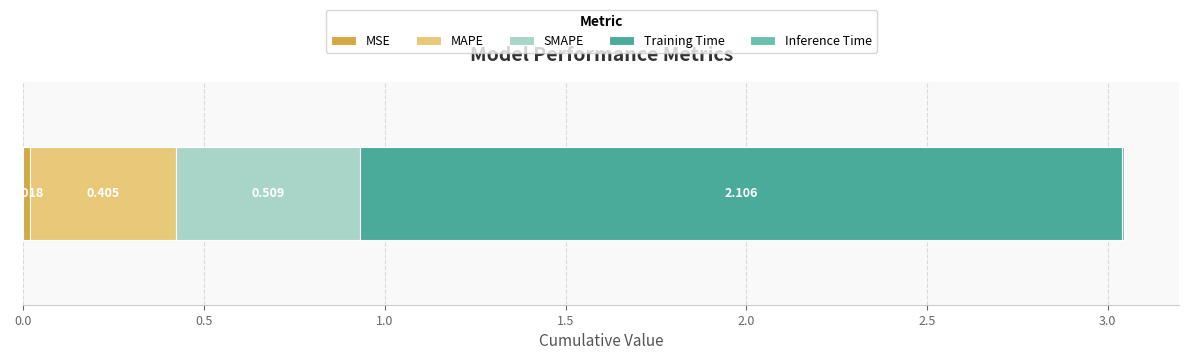

Count the number of categories in the chart.

1